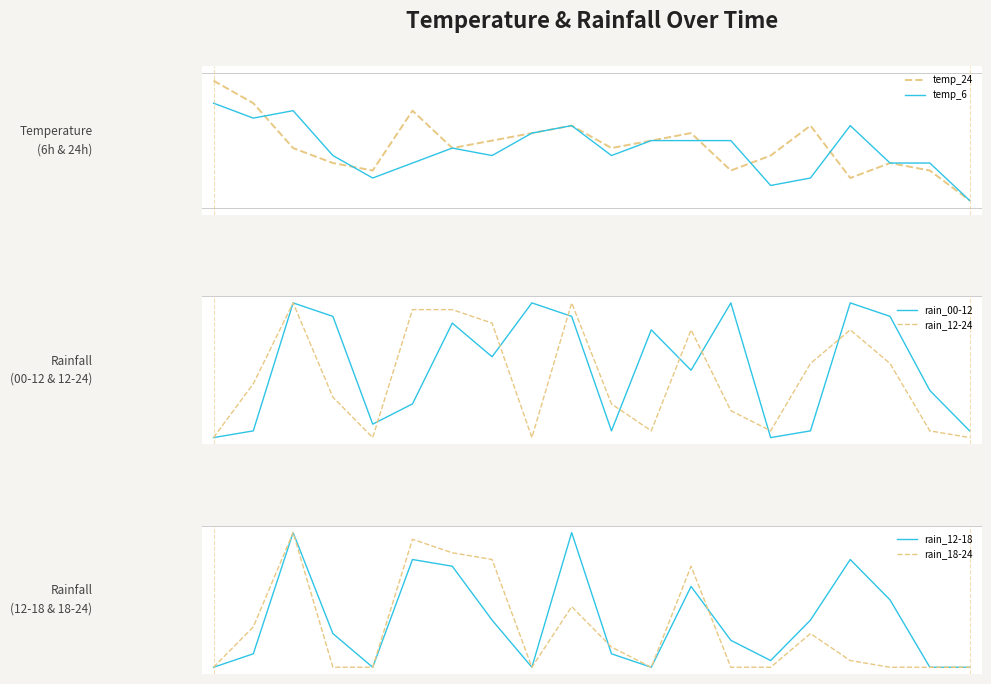

Which series has the largest total across all categories?

rain_00-12